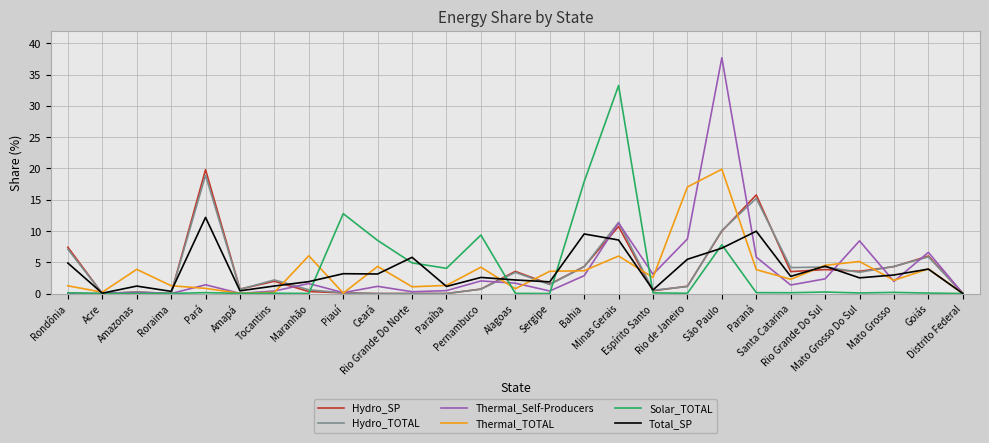

Which series has the widest spread of values?

Thermal_Self-Producers